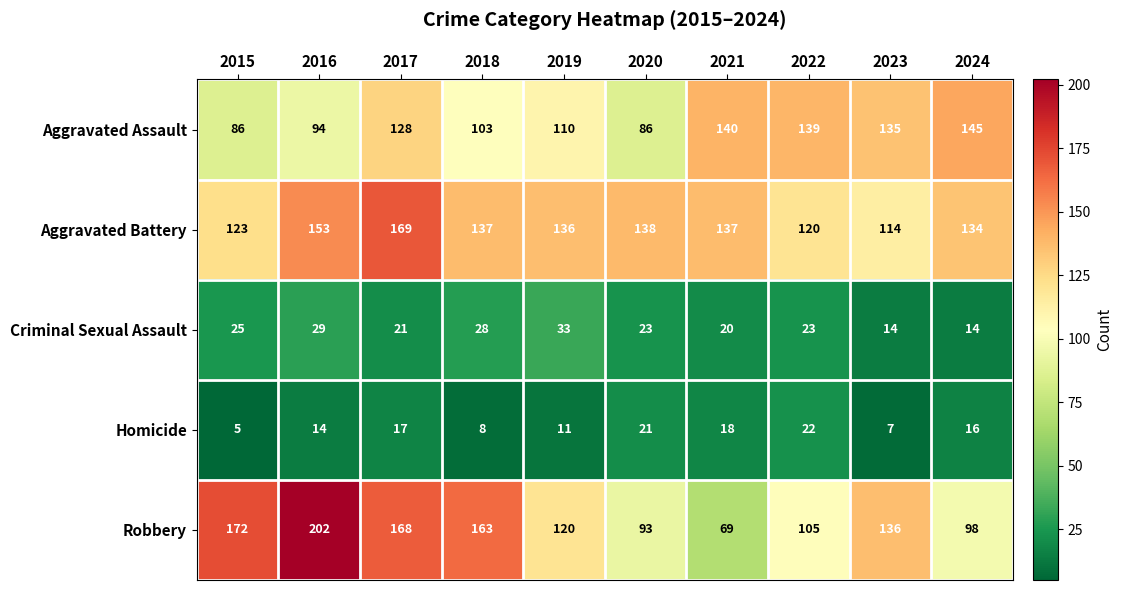

Which series has the largest total across all categories?

Aggravated Battery